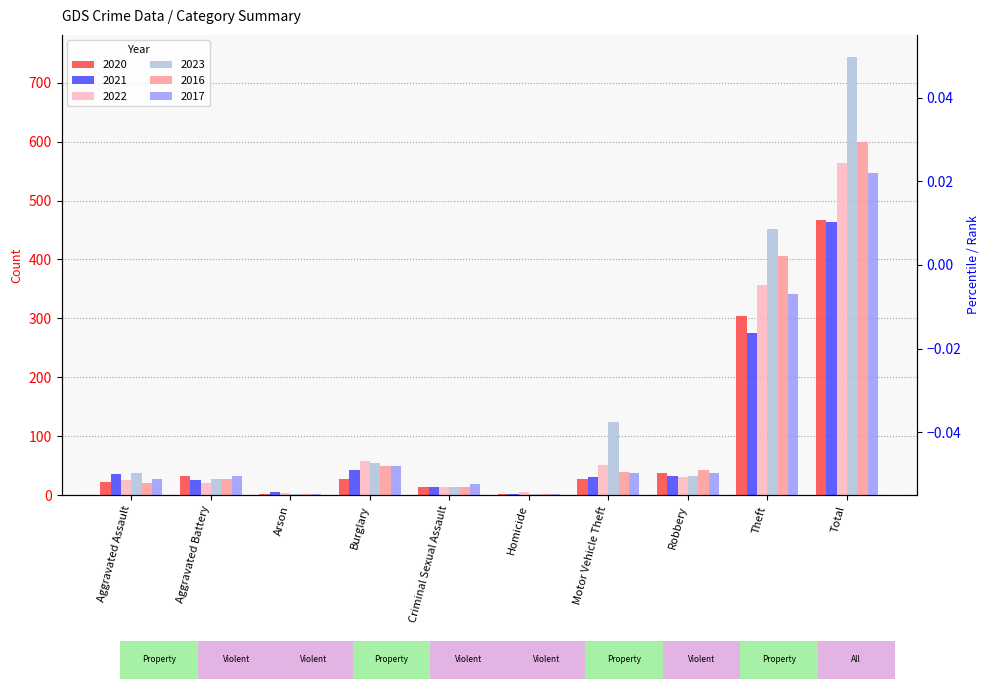

What is the smallest value displayed?

1